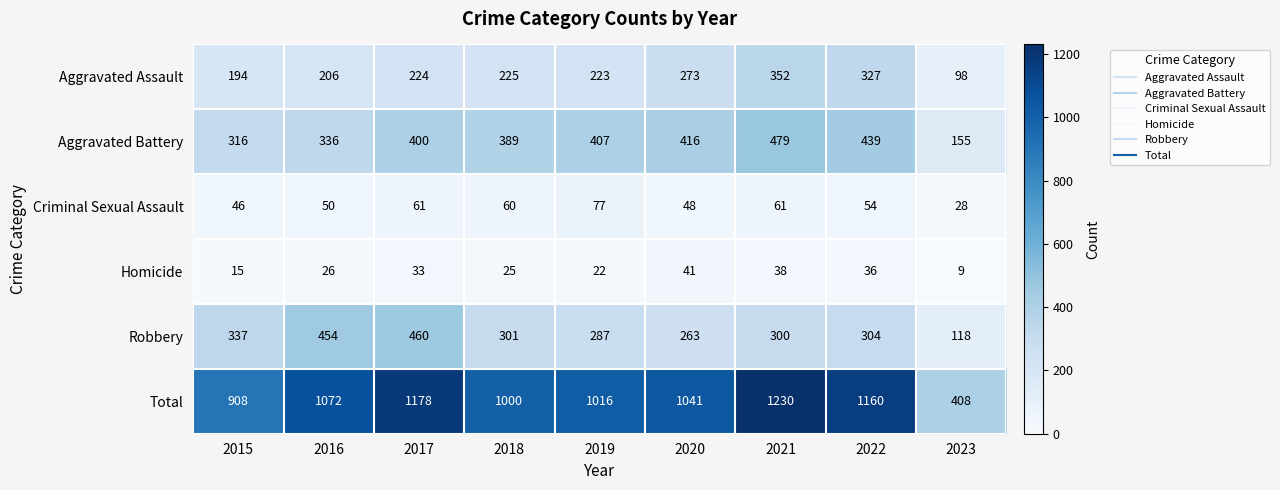

Where is Homicide nearest to the value 25?

2018